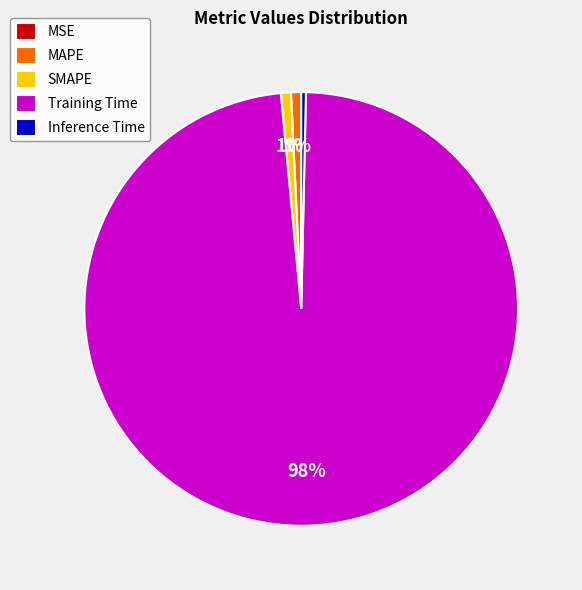

Is it true that SMAPE is 11% of the pie?

False